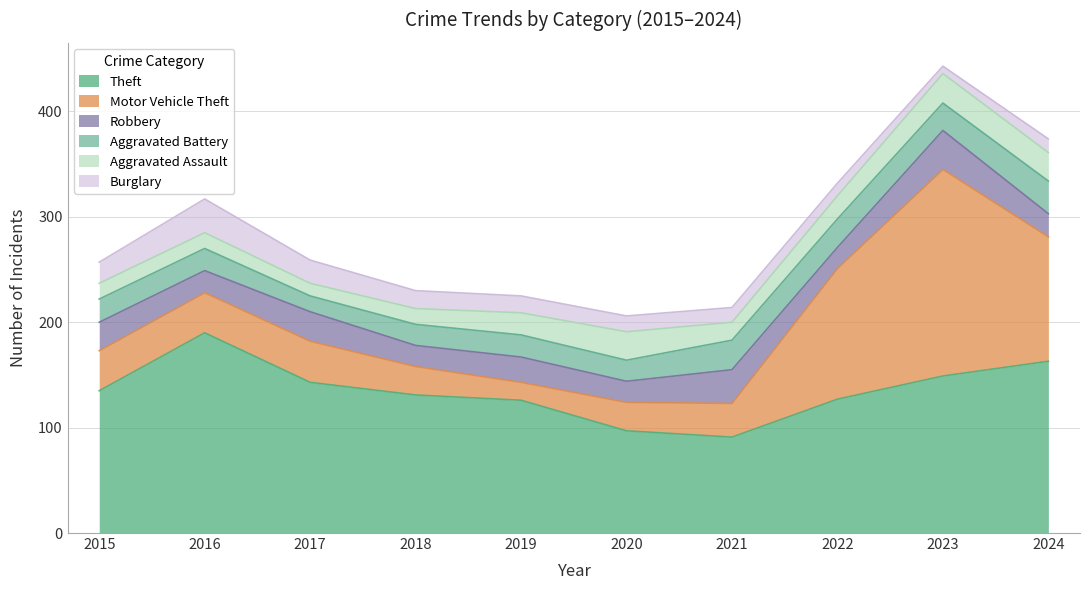

True or false: Aggravated Assault has more than 0 interior local peaks.

True